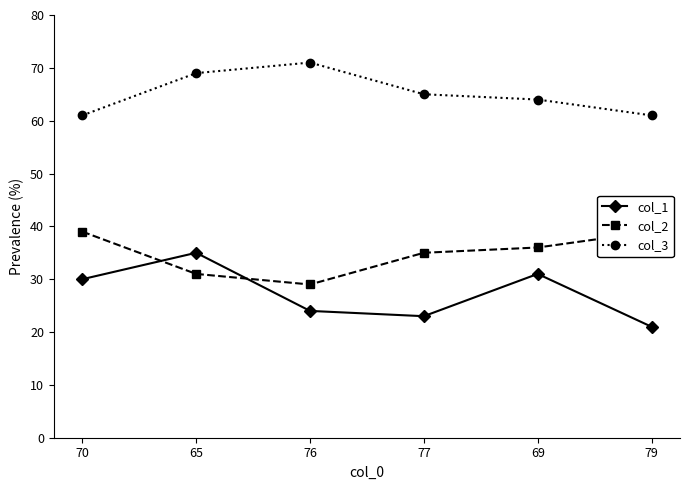

What is the sum of all col_3 values?

391